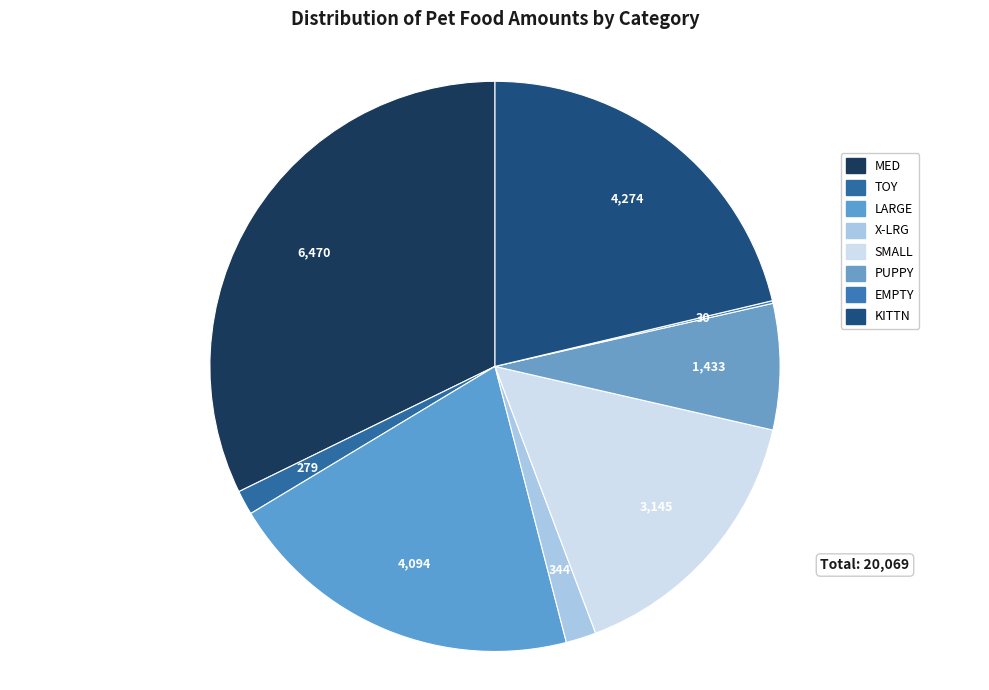

Does any single category account for the majority?

No